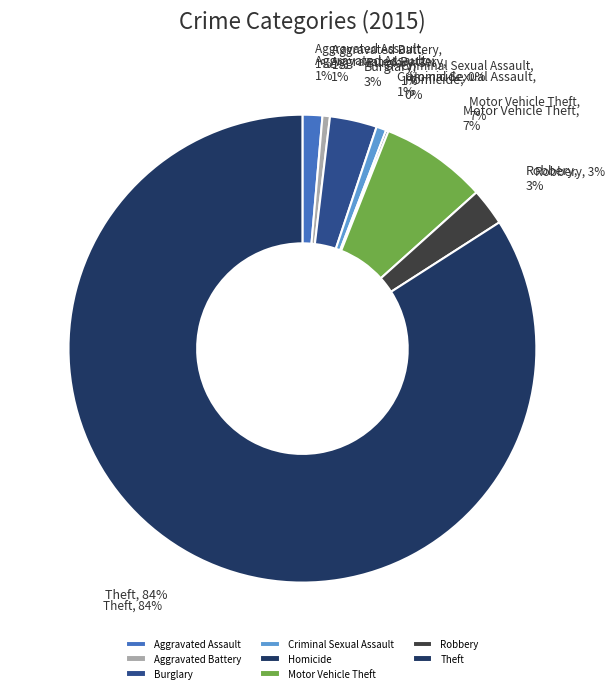

Is it true that Homicide is 0% of the pie?

True